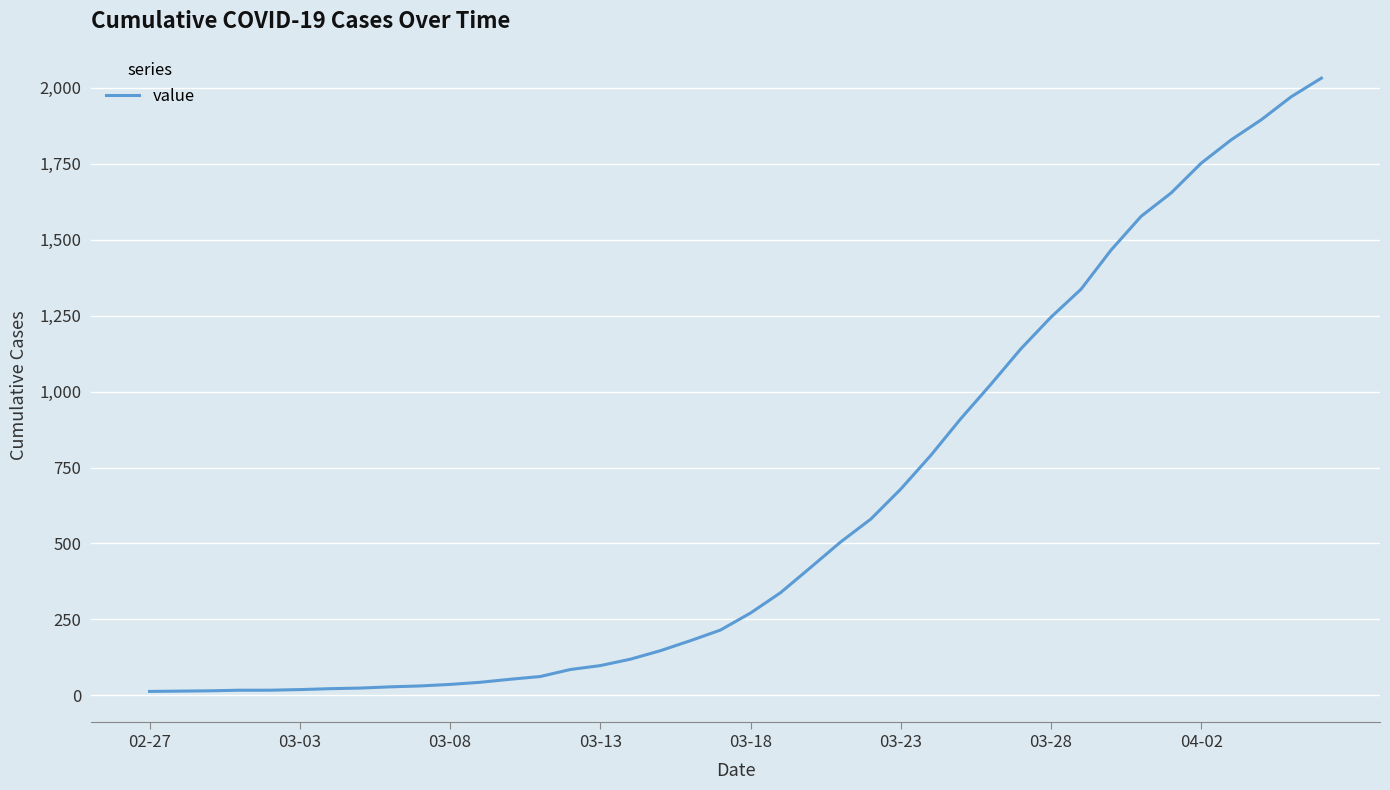

What is the difference between the maximum and minimum values?

2019